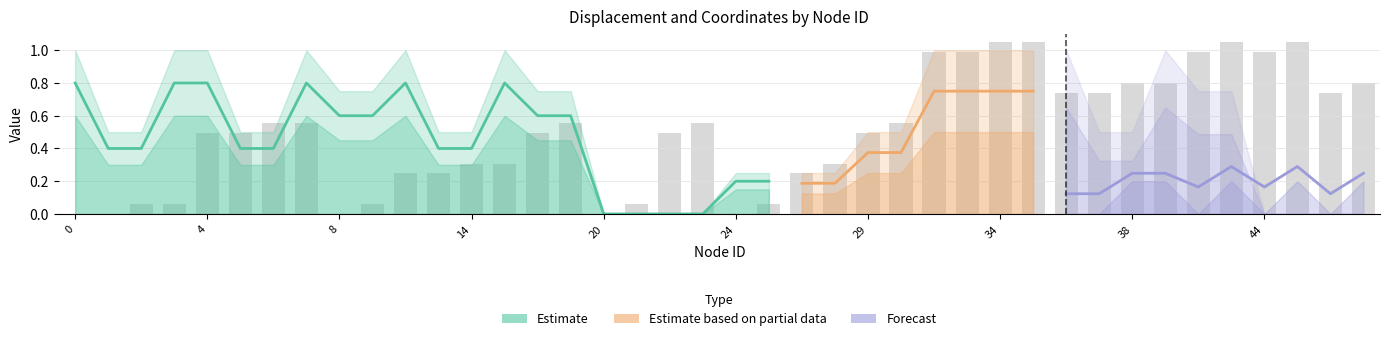

Is it true that x equals 0.1 at 14?

False